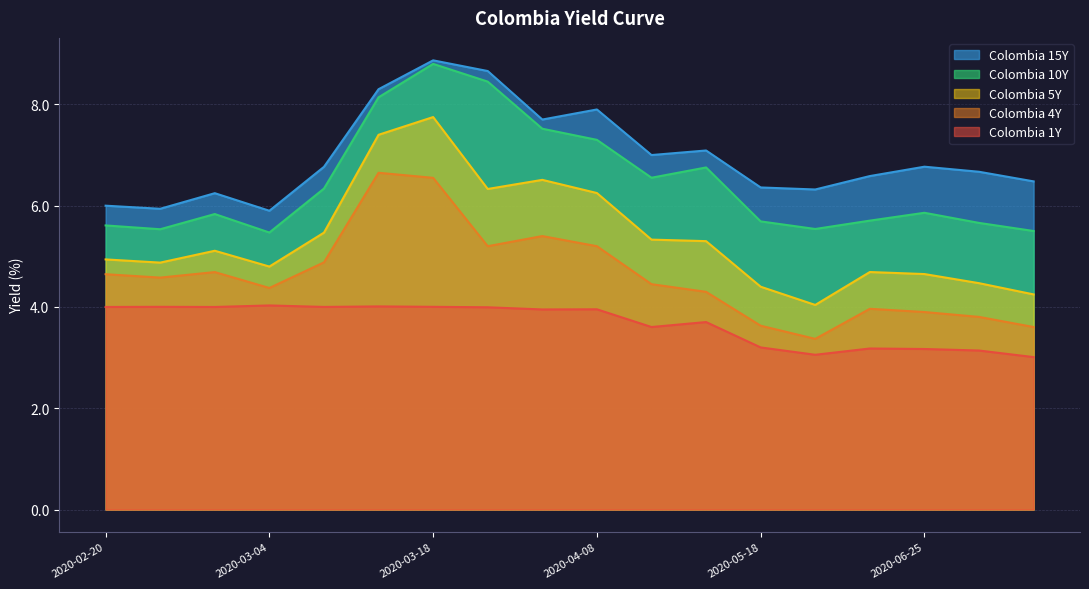

How many interior local peaks does the Colombia 5Y series have?

4